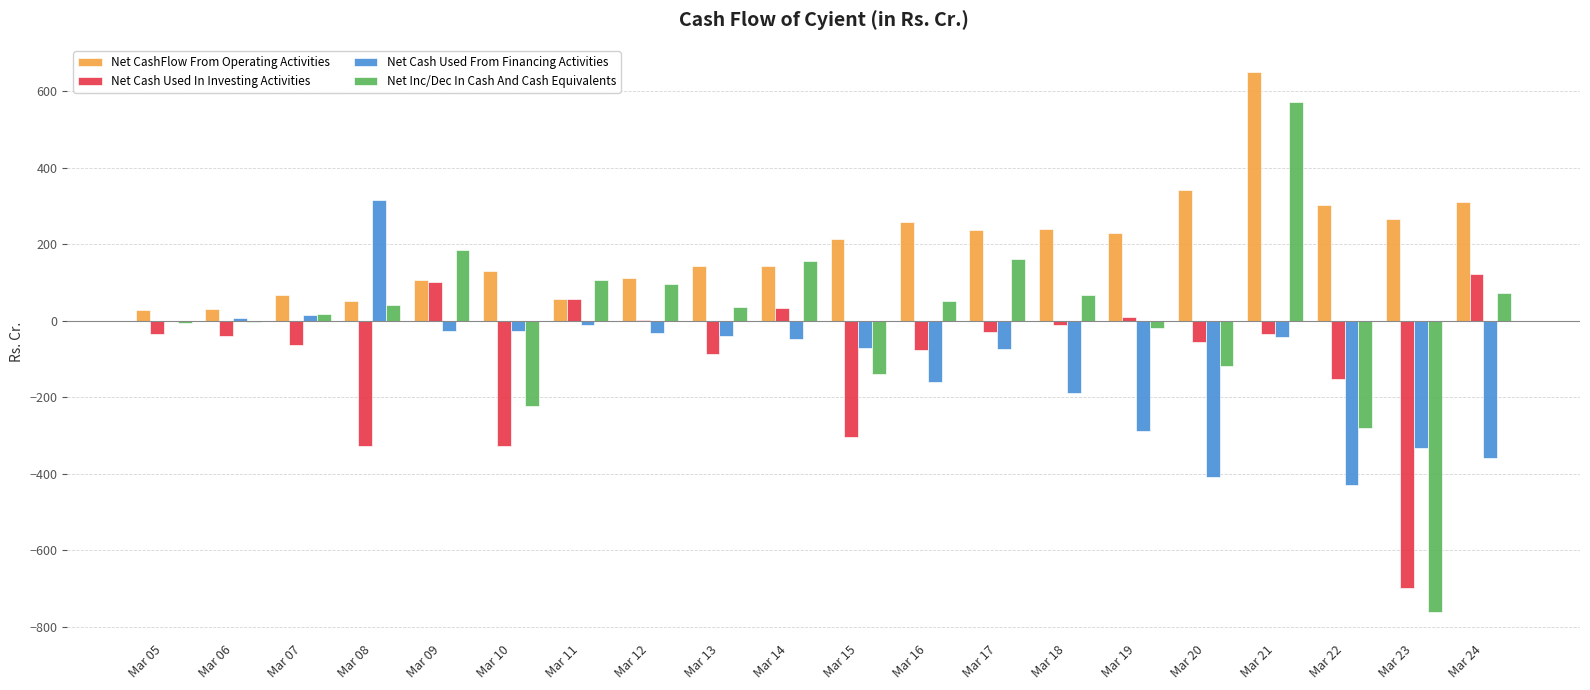

At which label does Net Cash Used In Investing Activities reach its peak?

Mar 24